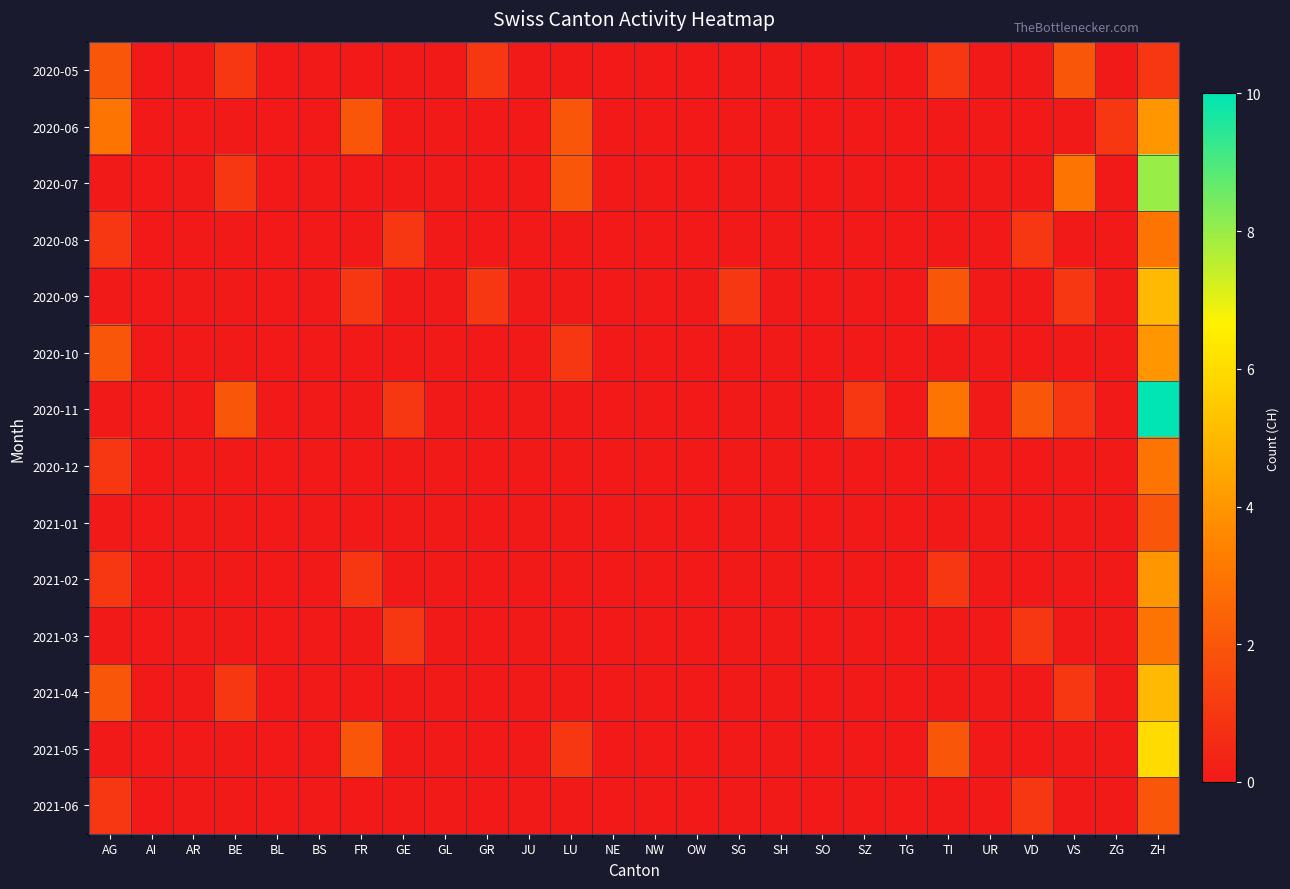

Which series changed the most between NE and UR?

2020-05